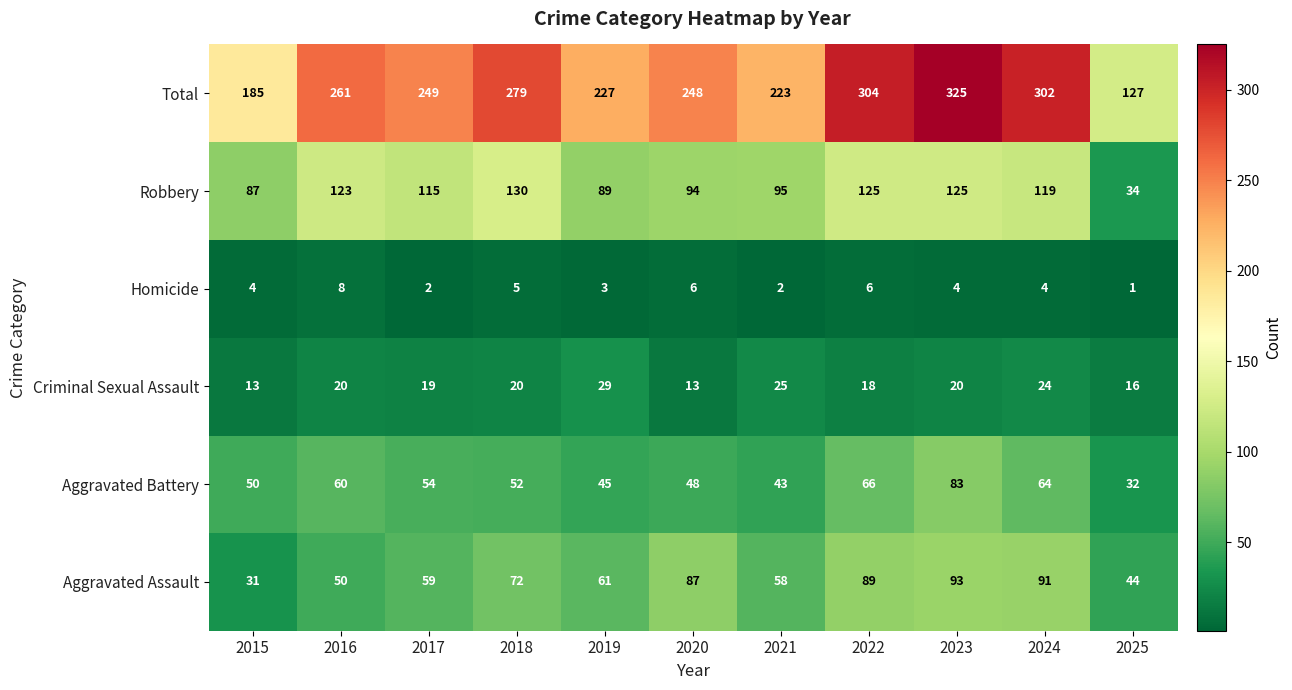

At which label does Aggravated Battery first exceed 52?

2016